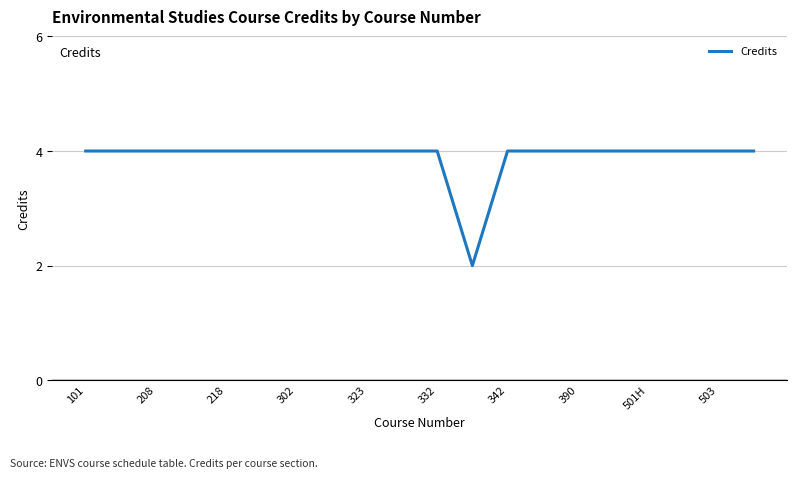

What is the maximum value shown in the chart?

4